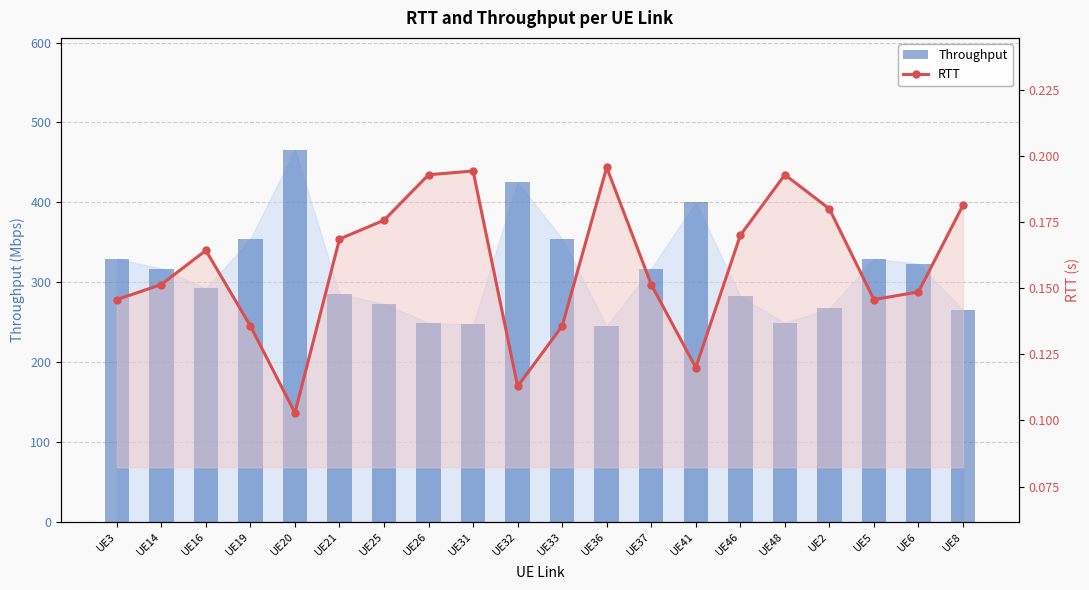

How many data points in Throughput are less than 317?

10